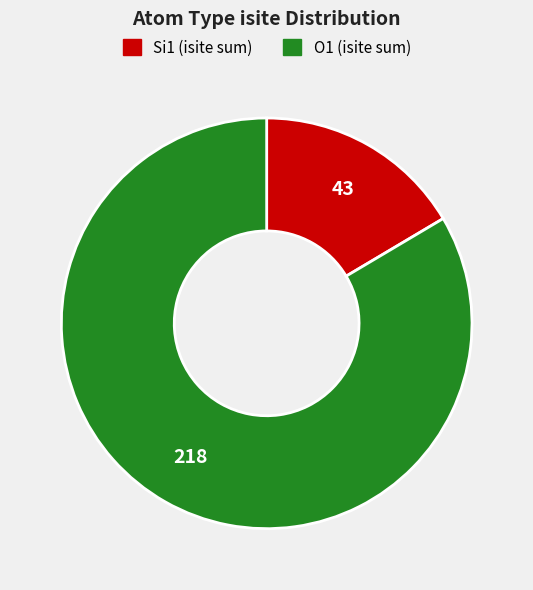

Does any single category account for the majority?

Yes